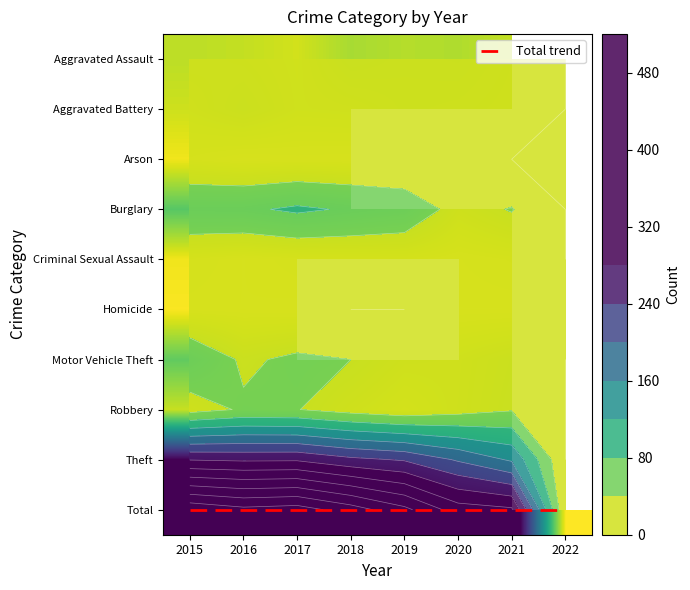

What value does the Motor Vehicle Theft series have at 2017?

46.0